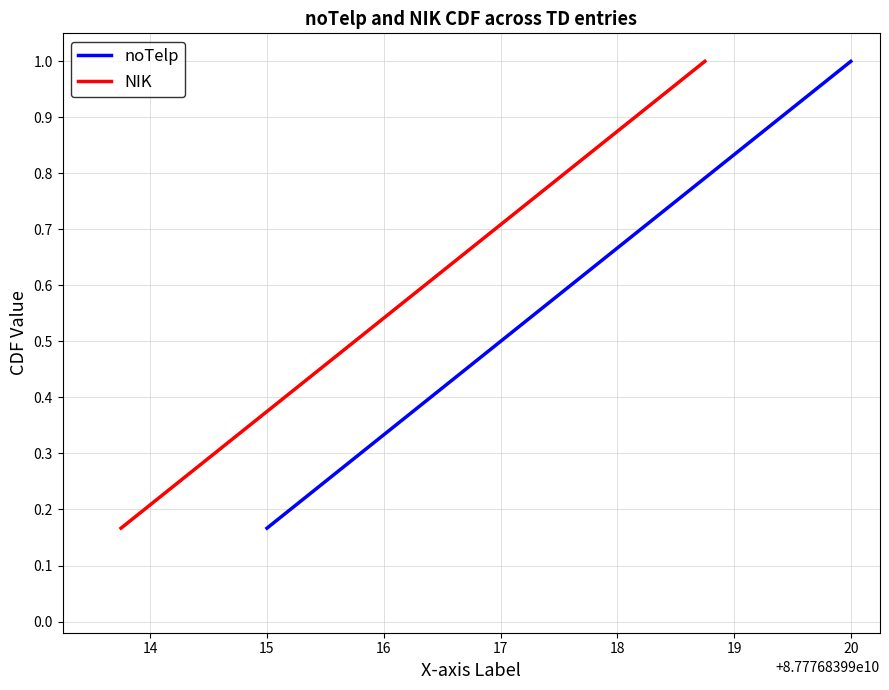

Which series has the largest total across all categories?

noTelp